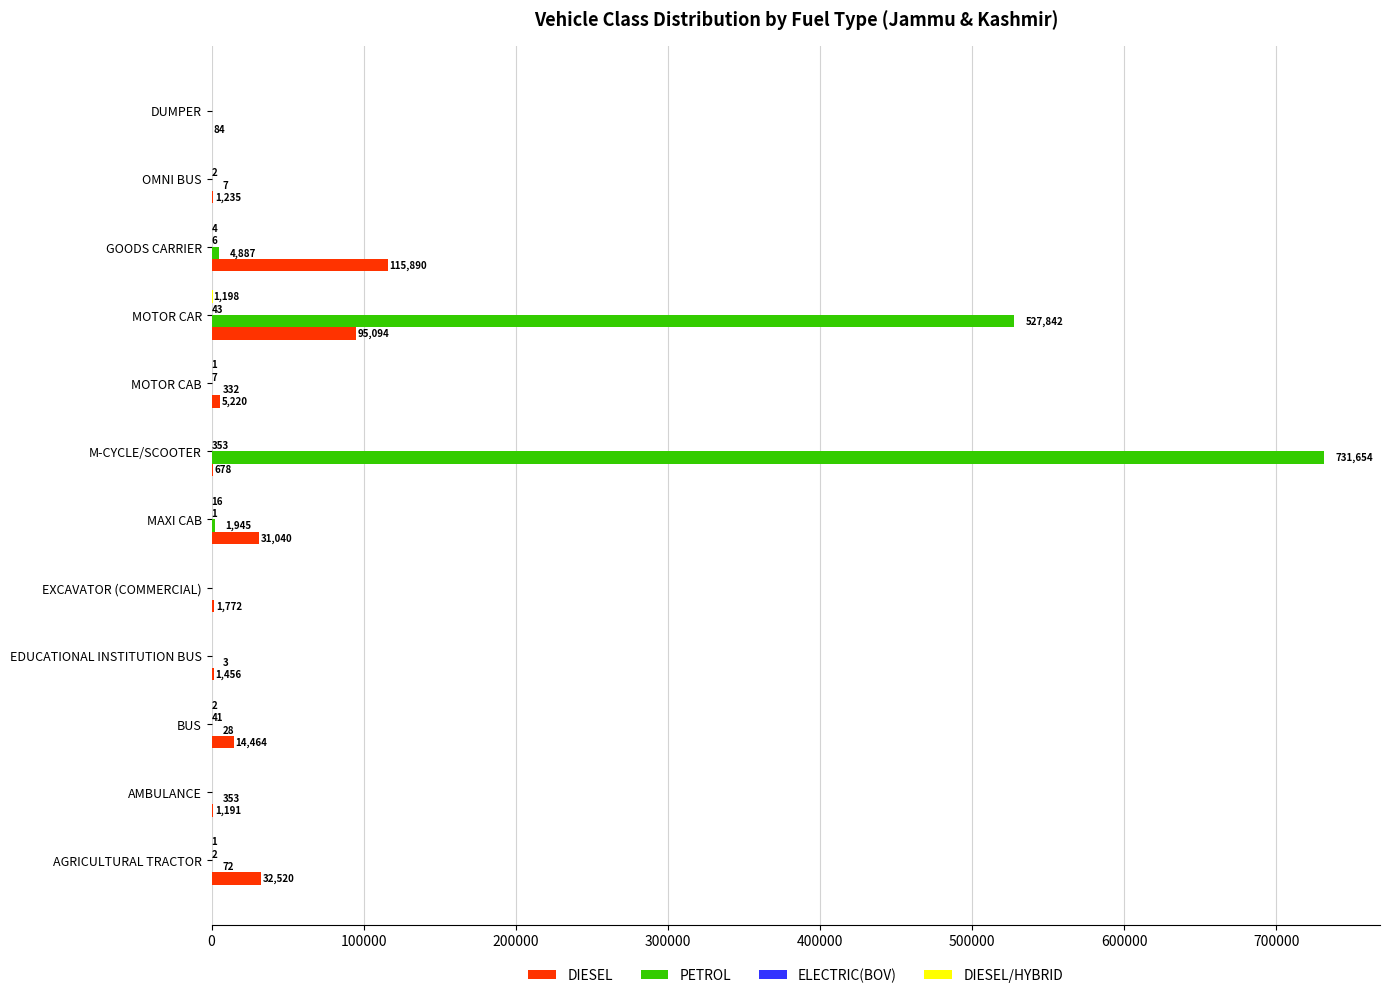

What is the total value across all series at MAXI CAB?

33002